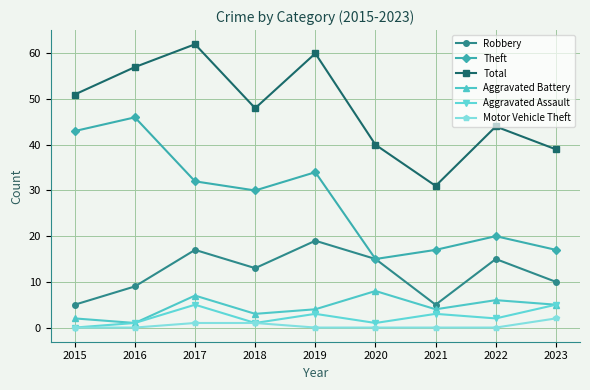

Reading left to right, what are all the values shown in this chart?

Robbery: 5	9	17	13	19	15	5	15	10
Theft: 43	46	32	30	34	15	17	20	17
Total: 51	57	62	48	60	40	31	44	39
Aggravated Battery: 2	1	7	3	4	8	4	6	5
Aggravated Assault: 0	1	5	1	3	1	3	2	5
Motor Vehicle Theft: 0	0	1	1	0	0	0	0	2